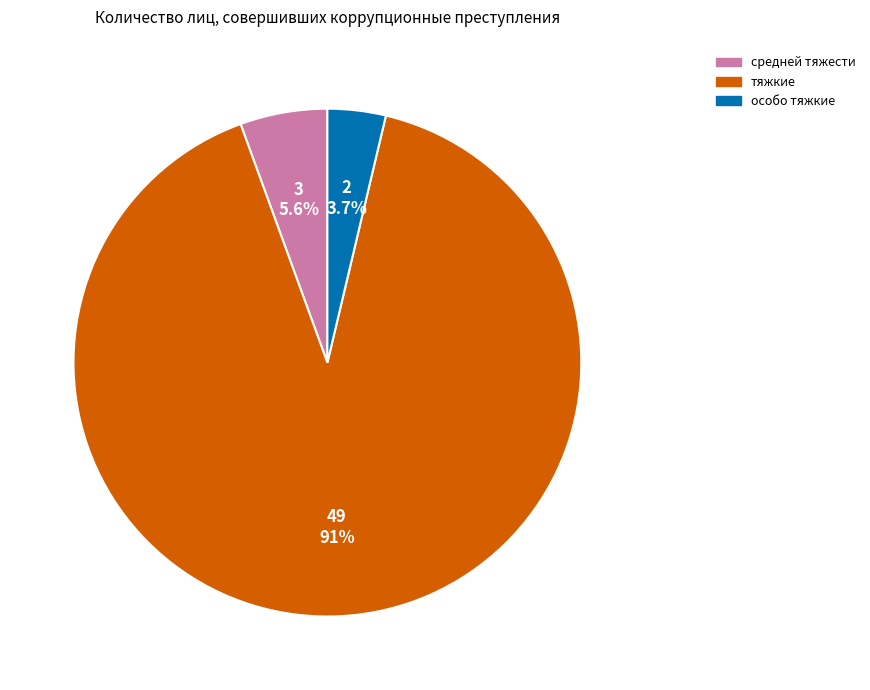

Do особо тяжкие and средней тяжести together represent more than half of the pie?

No